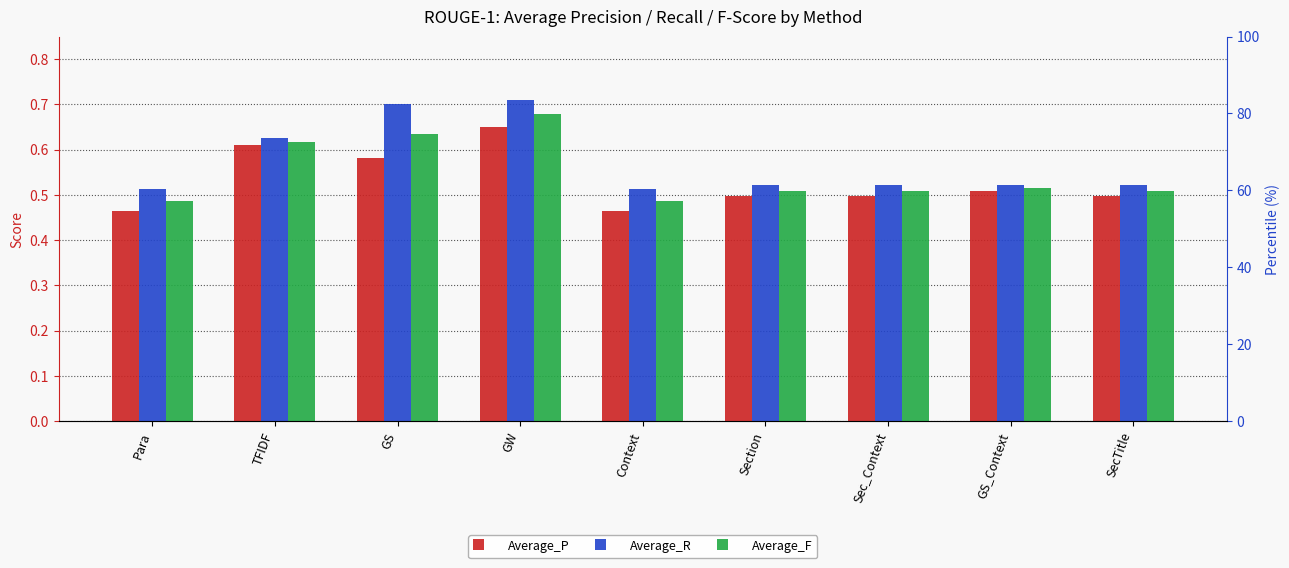

Between TFIDF and Section, which series saw the biggest shift?

Average_P